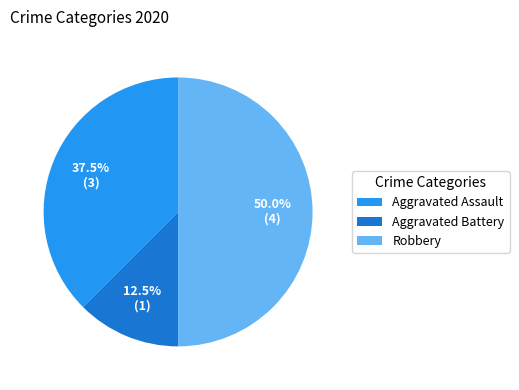

How much of the chart is everything except Aggravated Battery?

87.5%